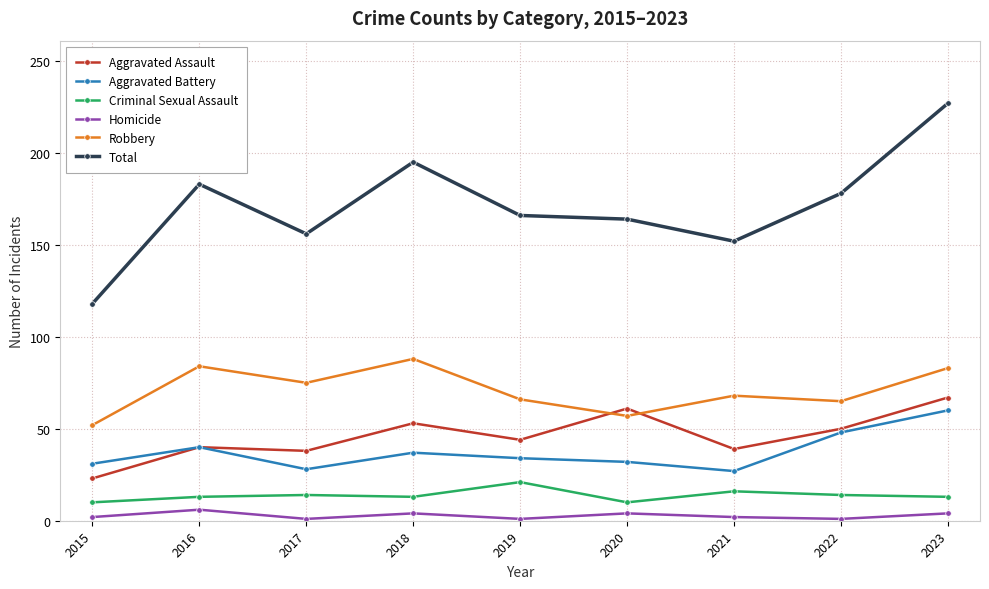

At 2021, list the series in order from largest to smallest.

Total, Robbery, Aggravated Assault, Aggravated Battery, Criminal Sexual Assault, Homicide